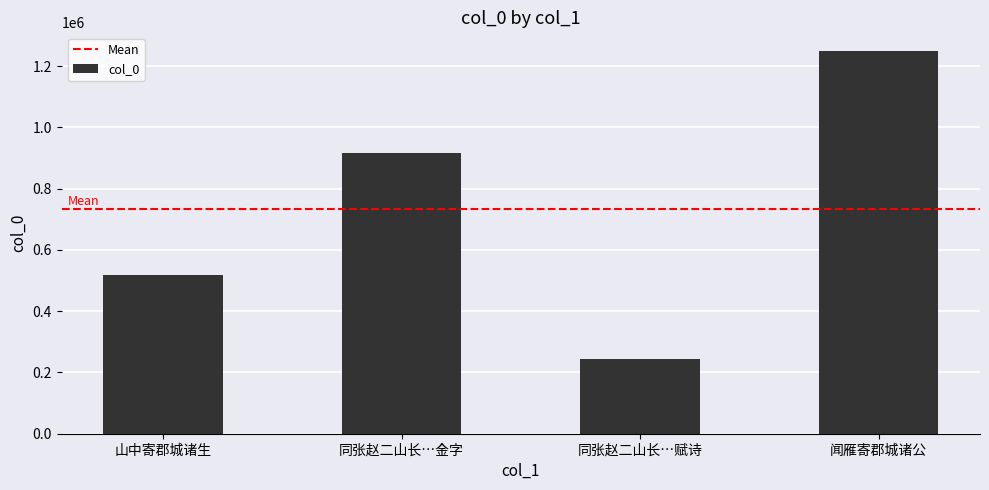

What is the average value?

732320